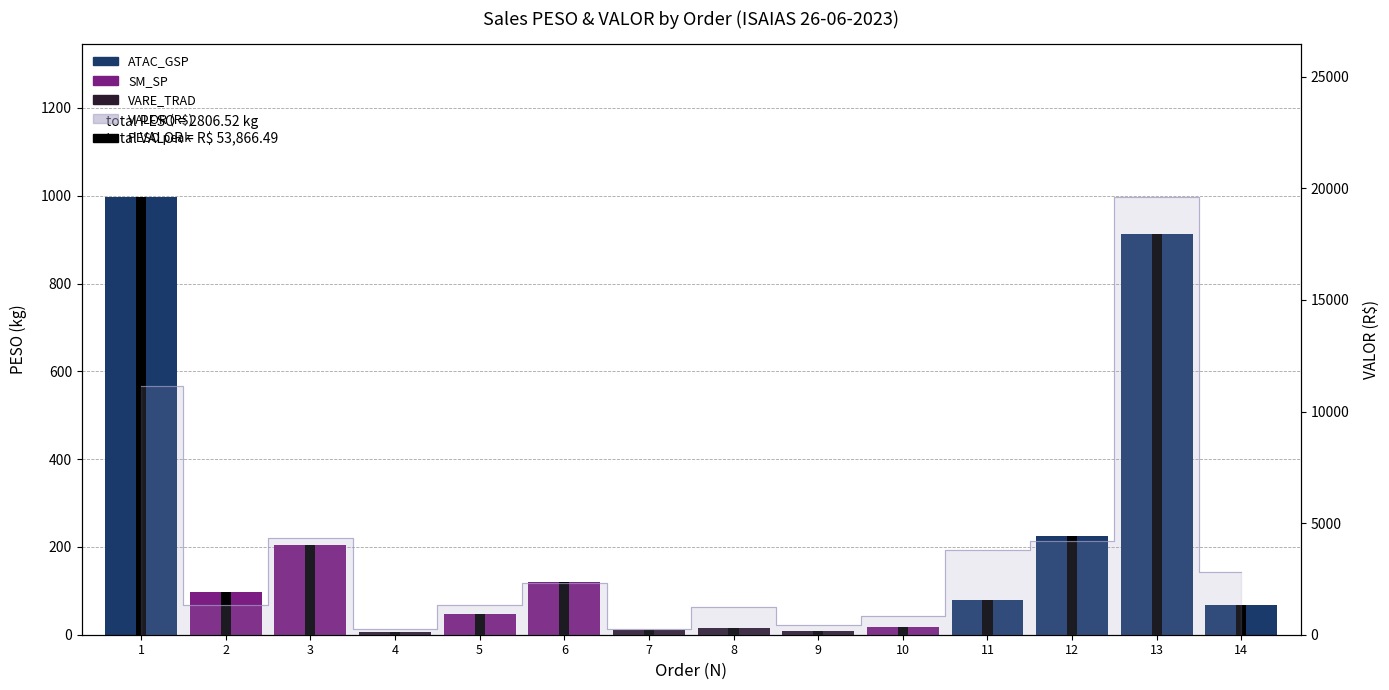

At which category does the chart reach its minimum across all series?

4